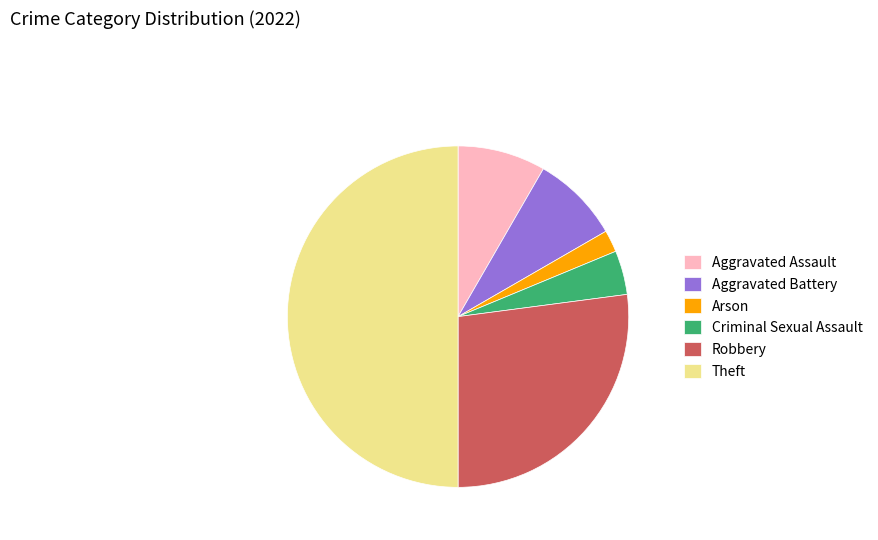

What is the smallest slice in the pie chart?

Arson